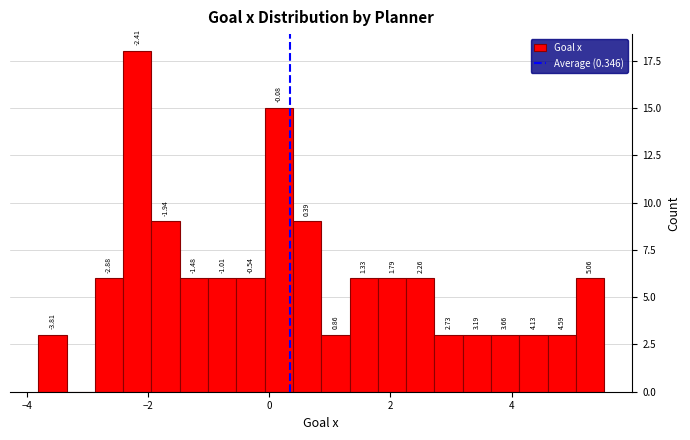

Read against the x-axis, roughly where is the centre of the tallest bar?

-2.2